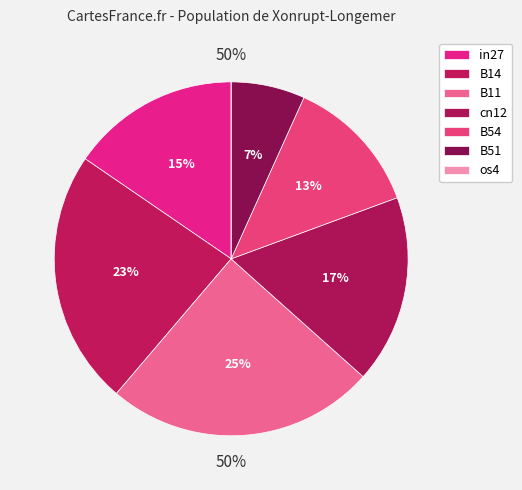

Does os4 represent more than half of the total?

No